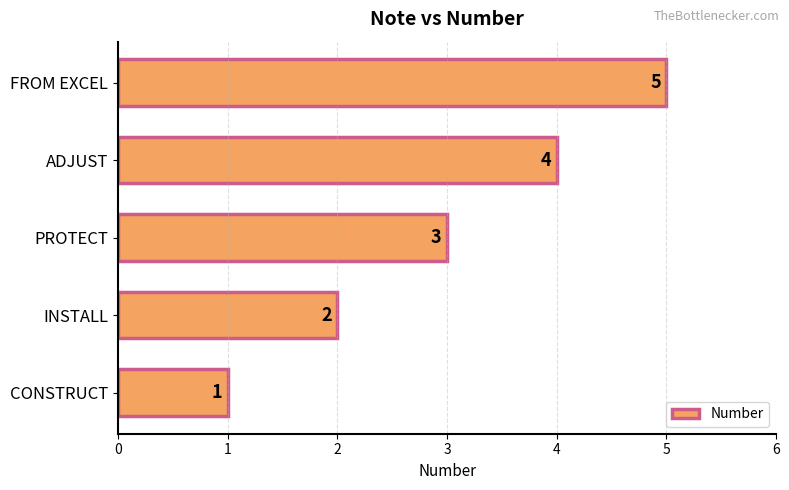

Rank the categories by value from lowest to highest.

CONSTRUCT, INSTALL, PROTECT, ADJUST, FROM EXCEL